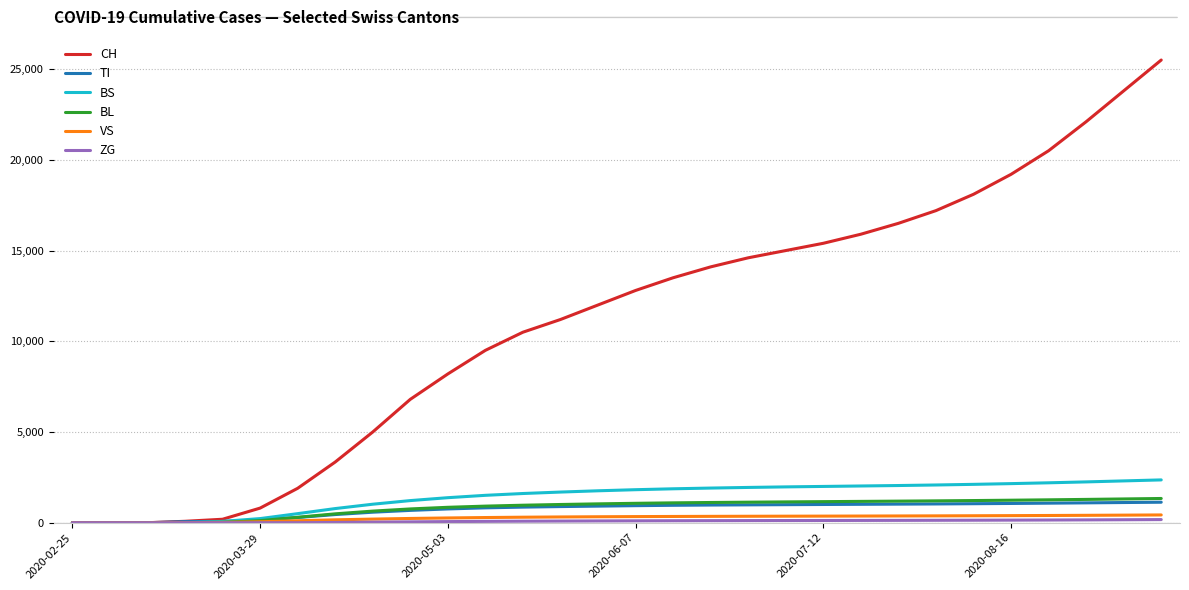

How many series are shown in this chart?

6